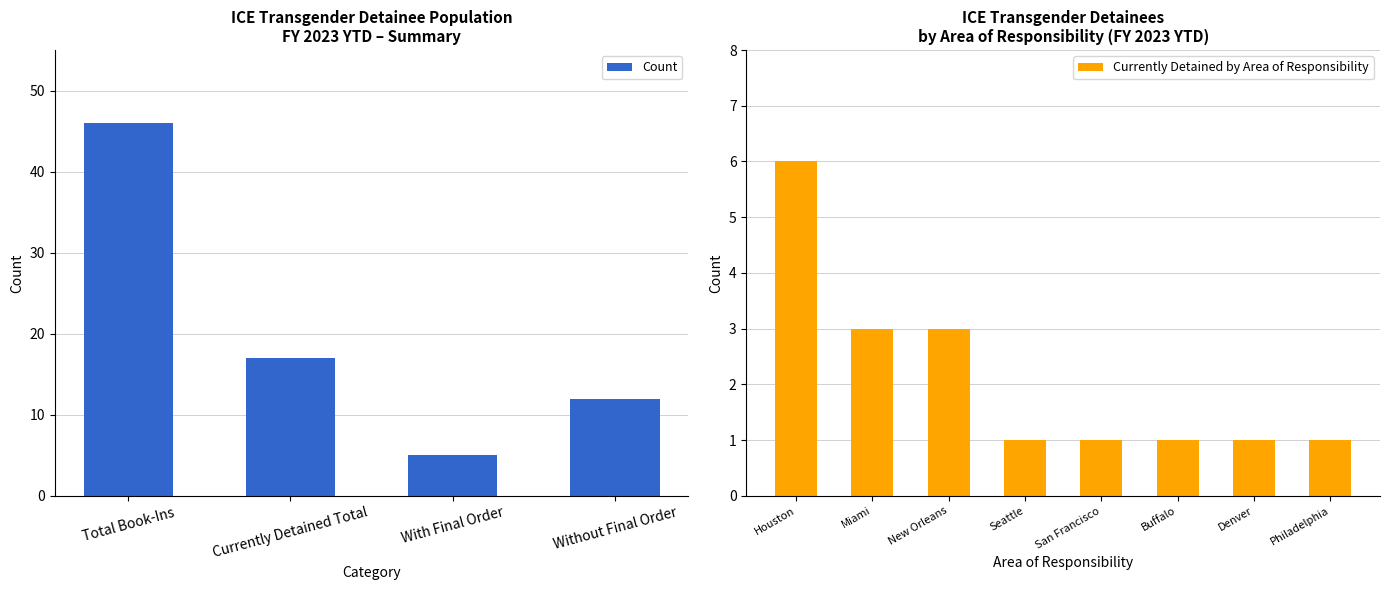

What is the minimum value shown in the chart?

1